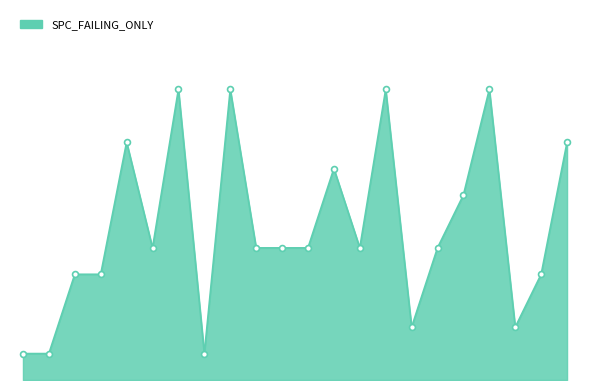

Does the chart have visible grid lines?

No